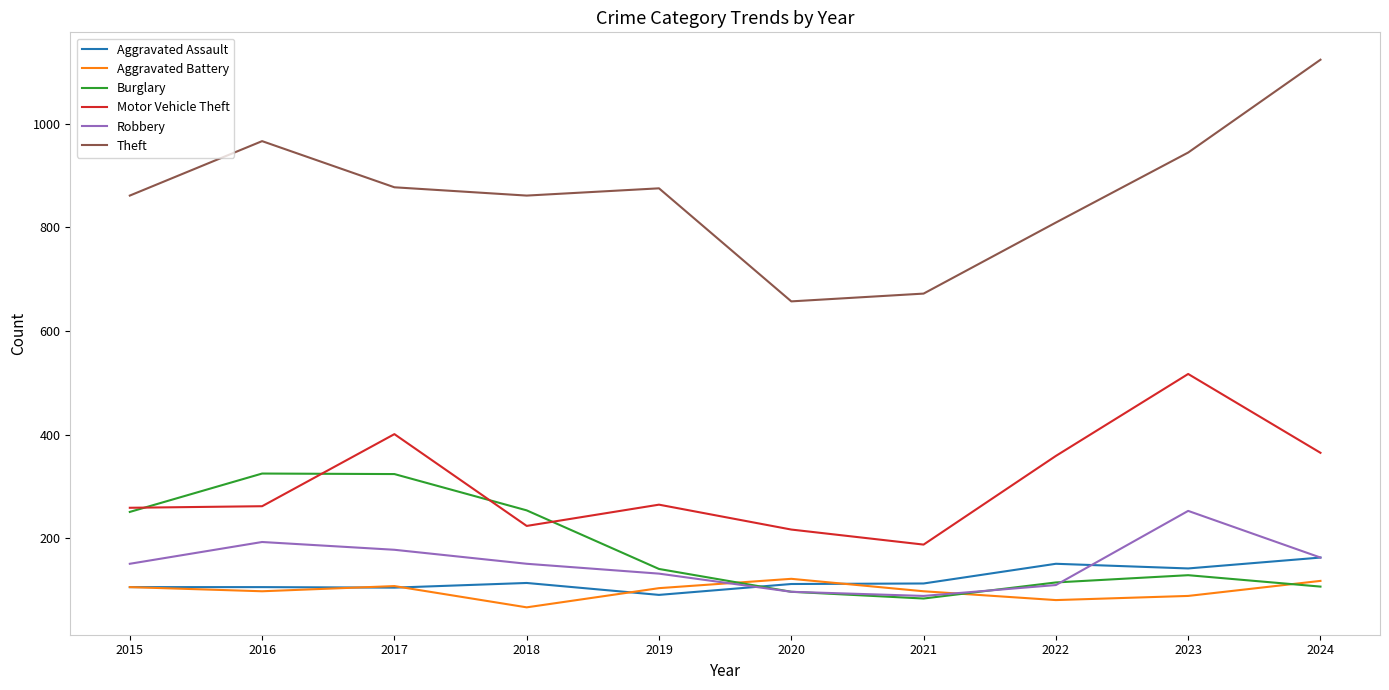

True or false: Theft and Motor Vehicle Theft cross at least once.

False